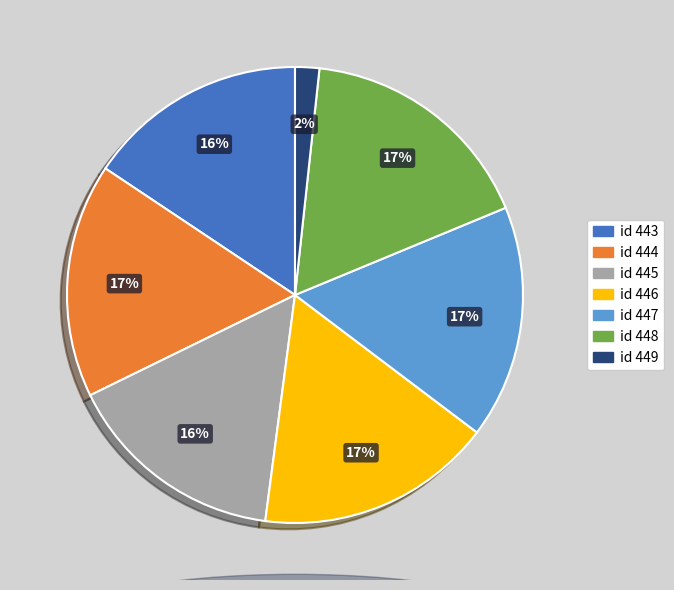

To the nearest percent, what is the difference between the largest and smallest slice percentages?

15%